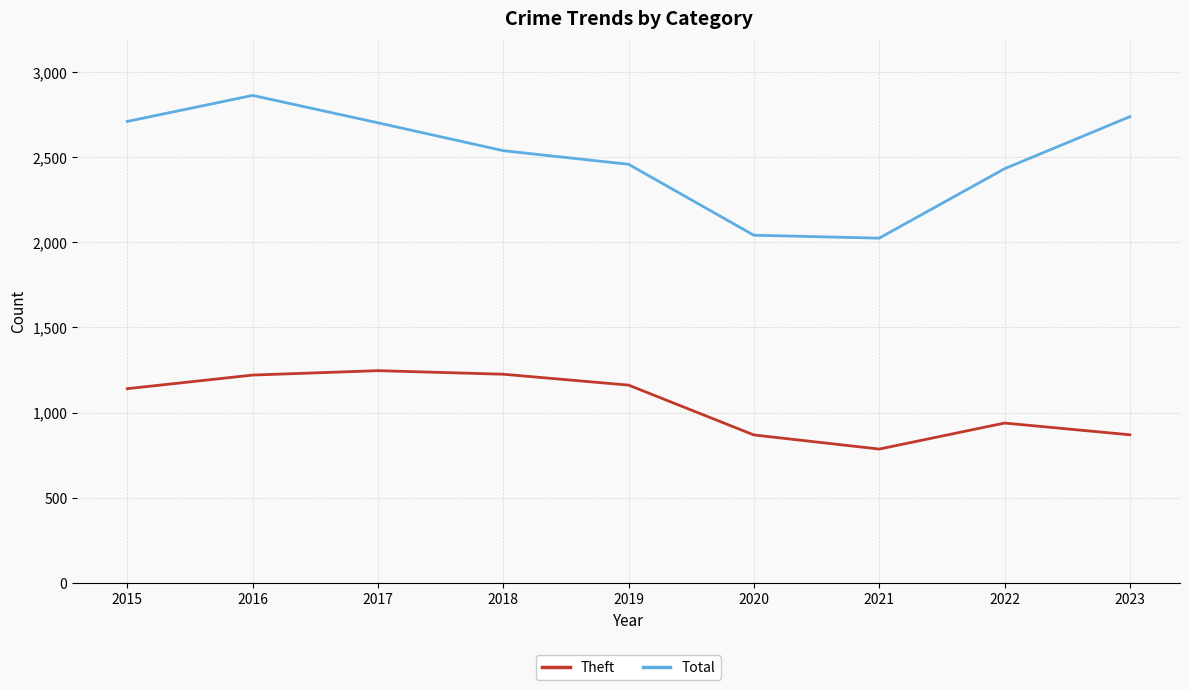

What are all the series names shown in the legend?

Theft, Total